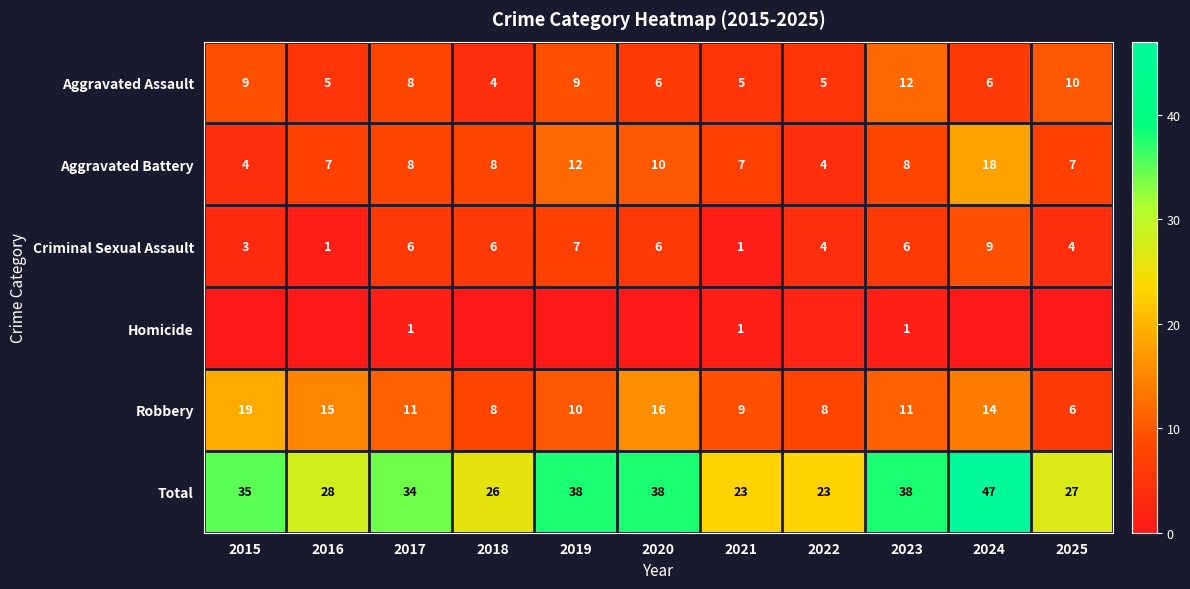

What is the spread (max minus min) of values at 2016?

28